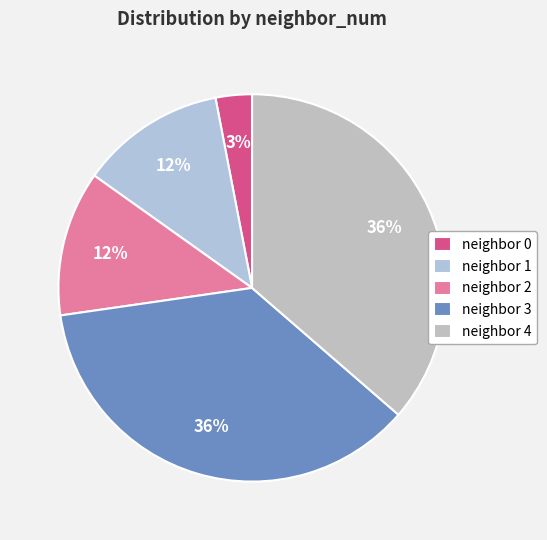

Count the number of slices in the pie.

5